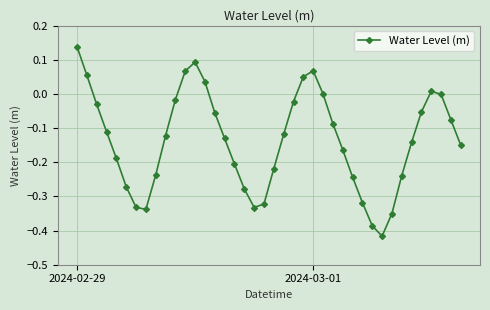

What is the difference between the maximum and minimum values?

0.6